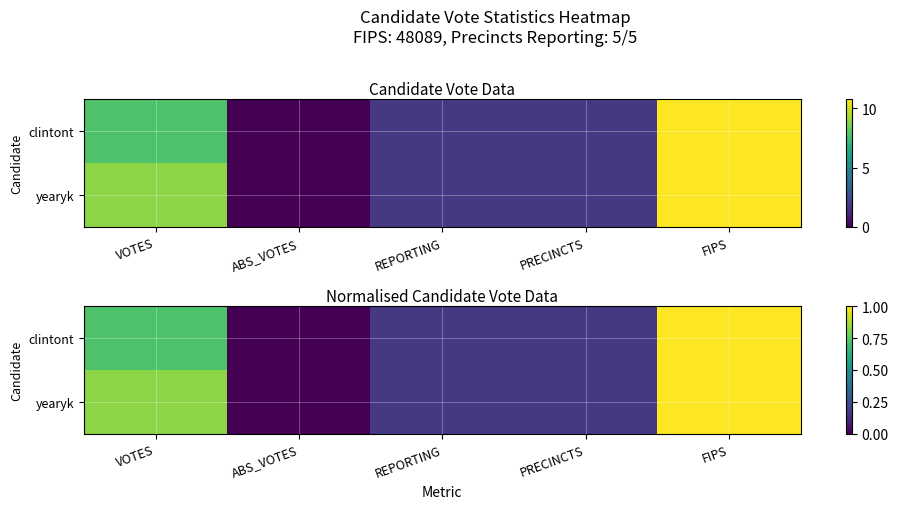

Is the value of yearyk at VOTES greater than the value of clintont at REPORTING?

Yes